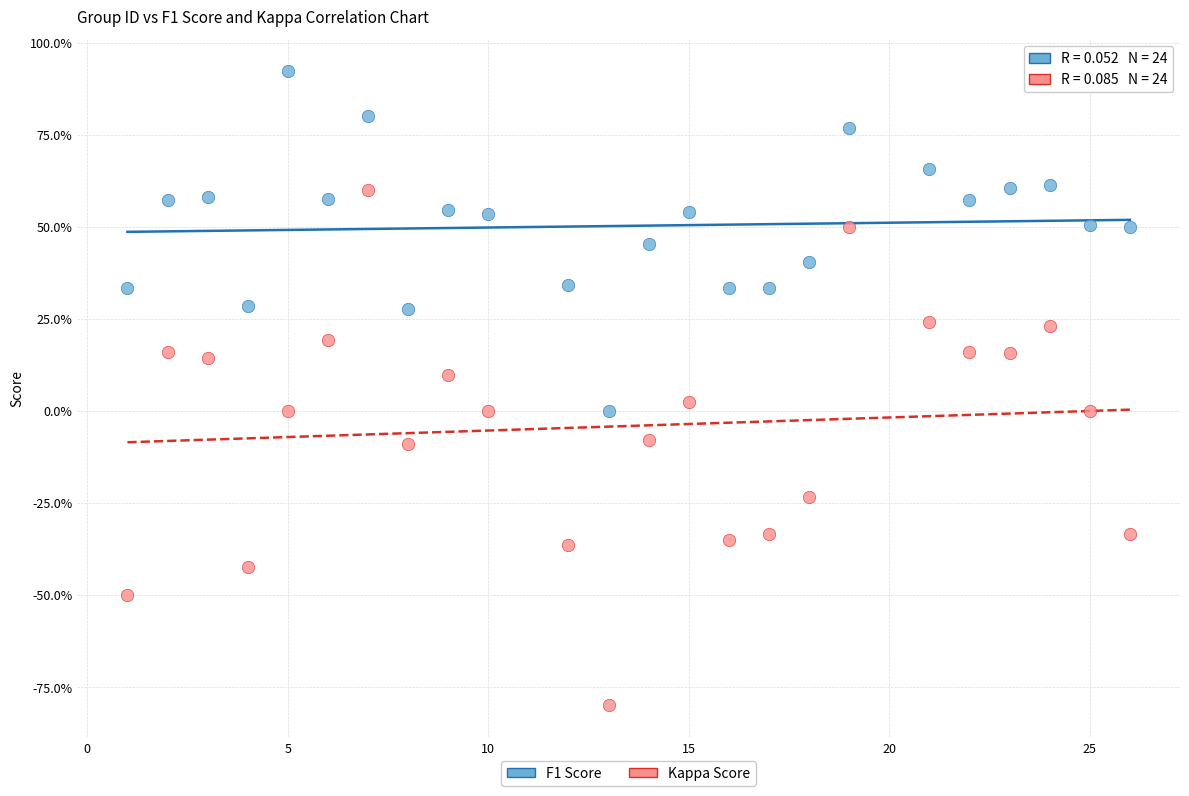

Which series has the largest Y range (max minus min)?

Kappa Score